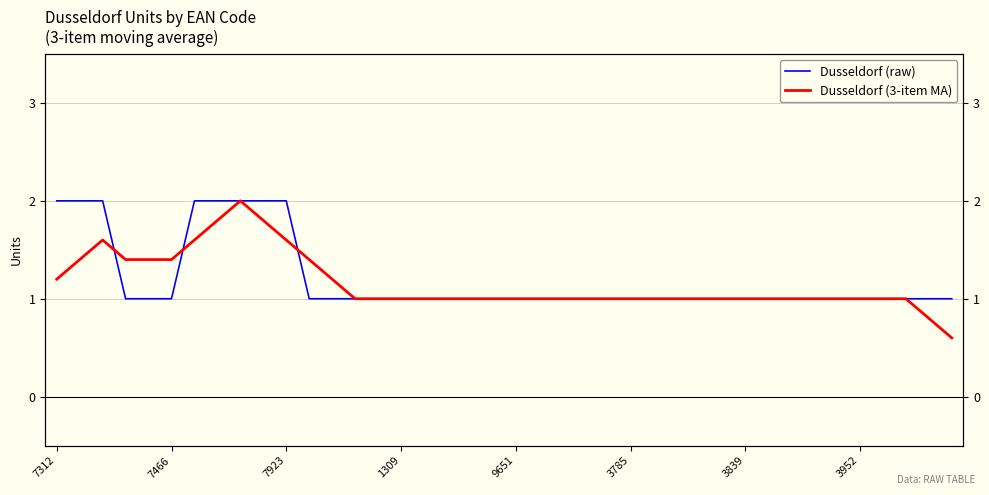

What is the minimum value for Dusseldorf (3-item MA)?

0.6